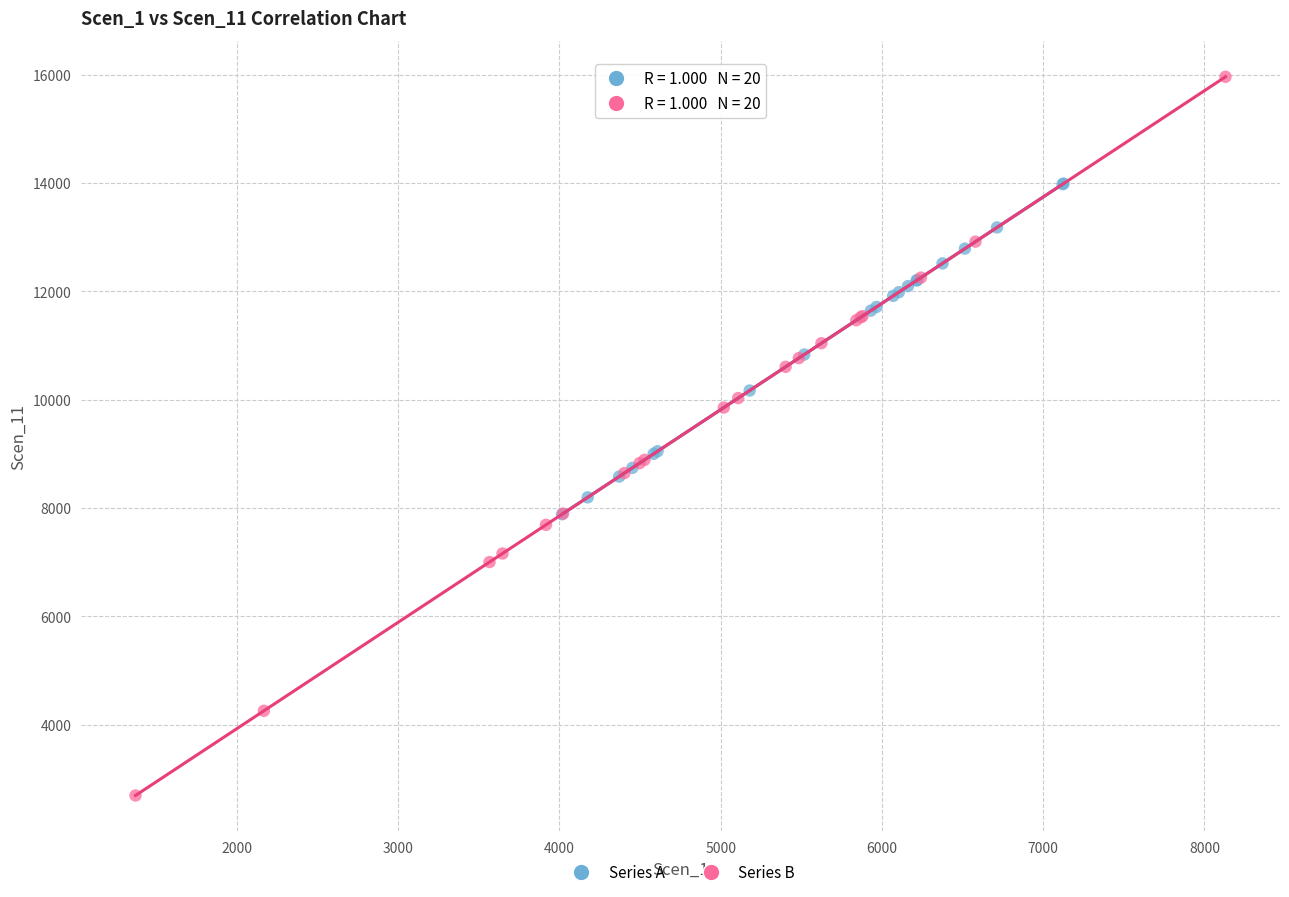

Which series contains the lowest Y value?

Series B